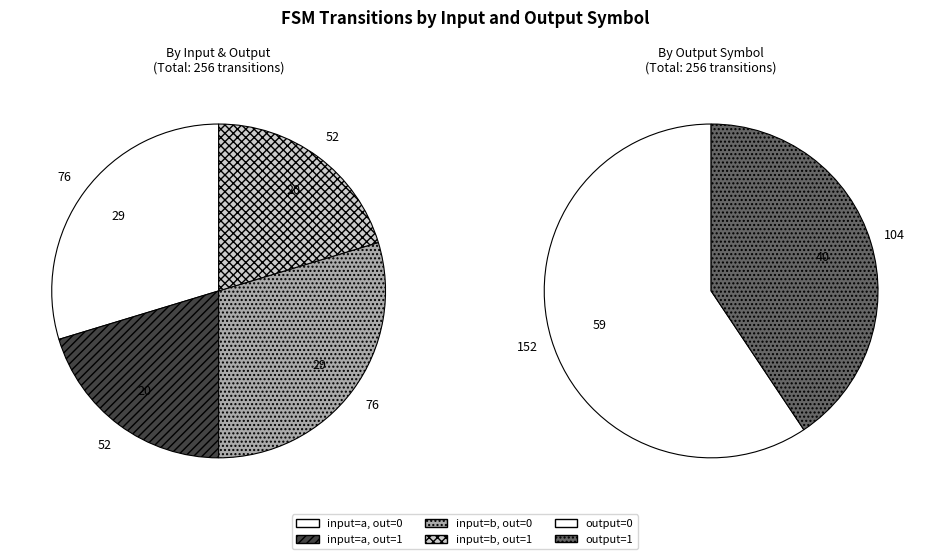

Is the sum of 5 and 12 greater than half?

No